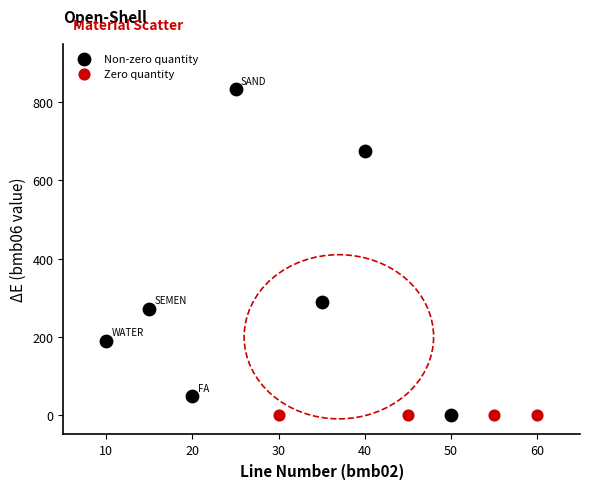

What are all the series names shown in the legend?

Non-zero quantity, Zero quantity